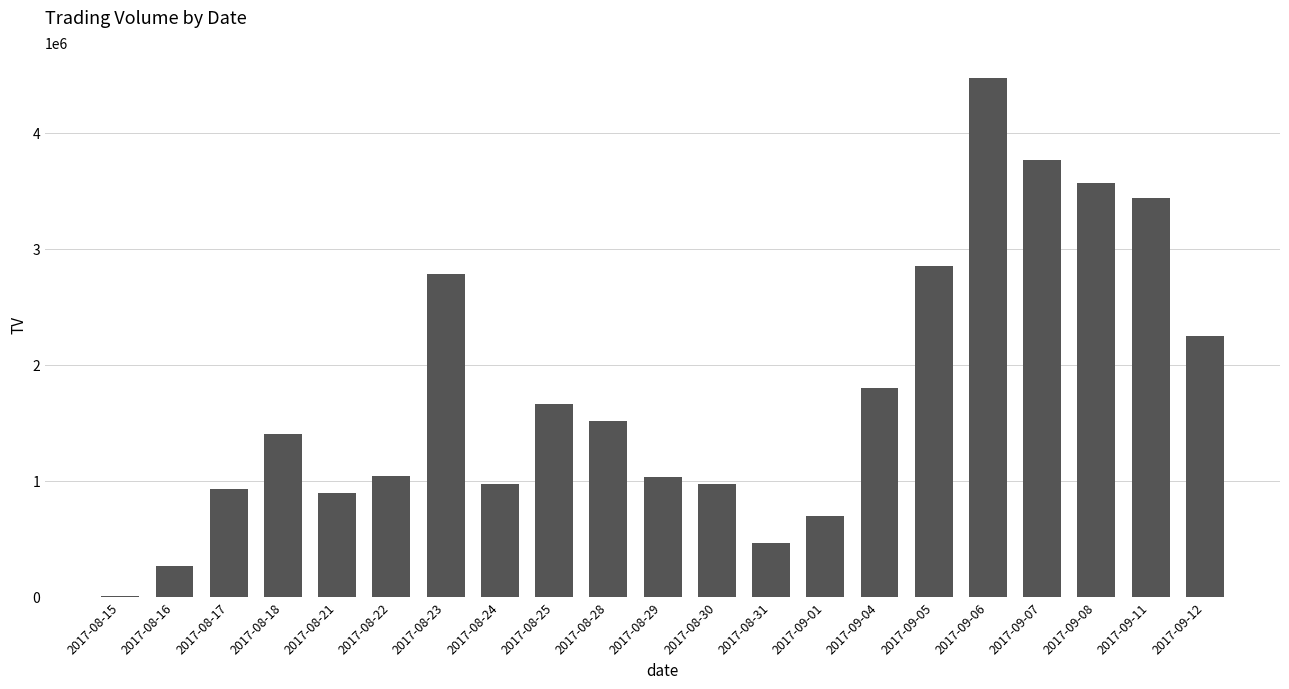

Which category has the highest value across all series?

2017-09-06